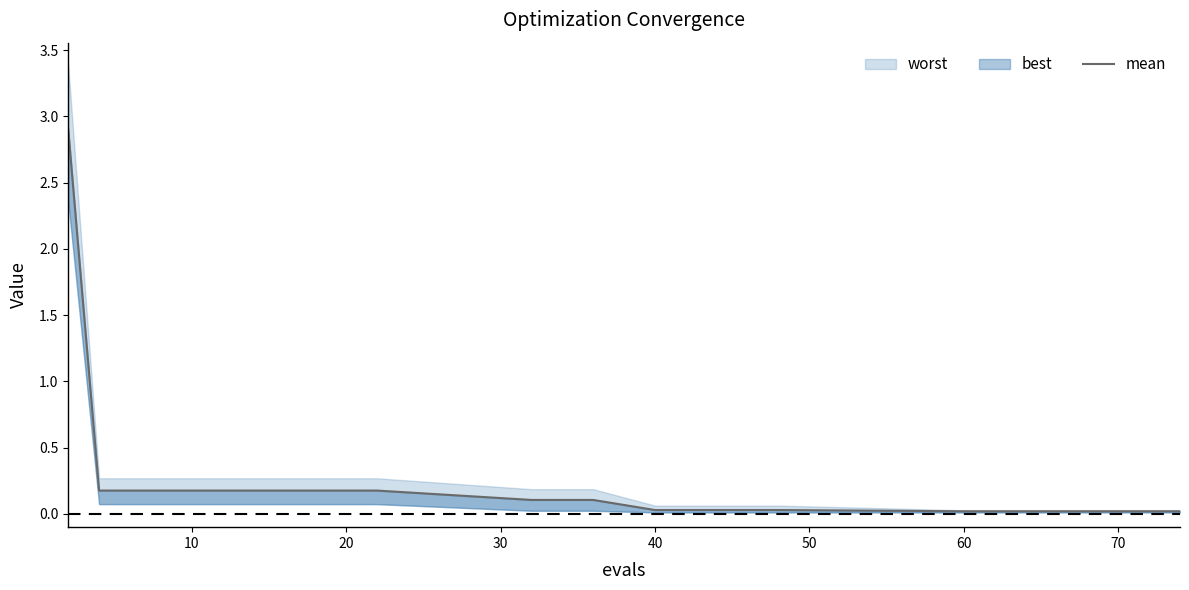

Read the value at 30.

0.2